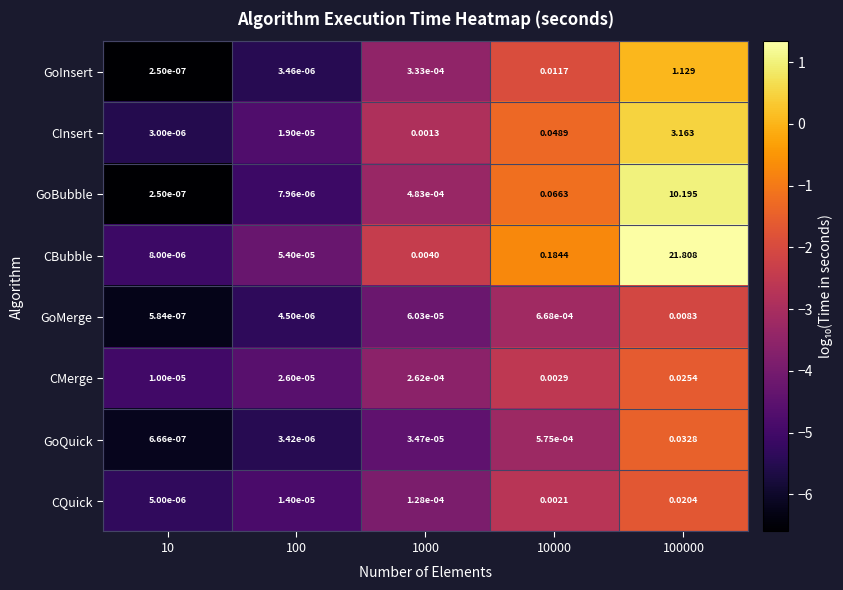

Which series has the largest total across all categories?

CBubble